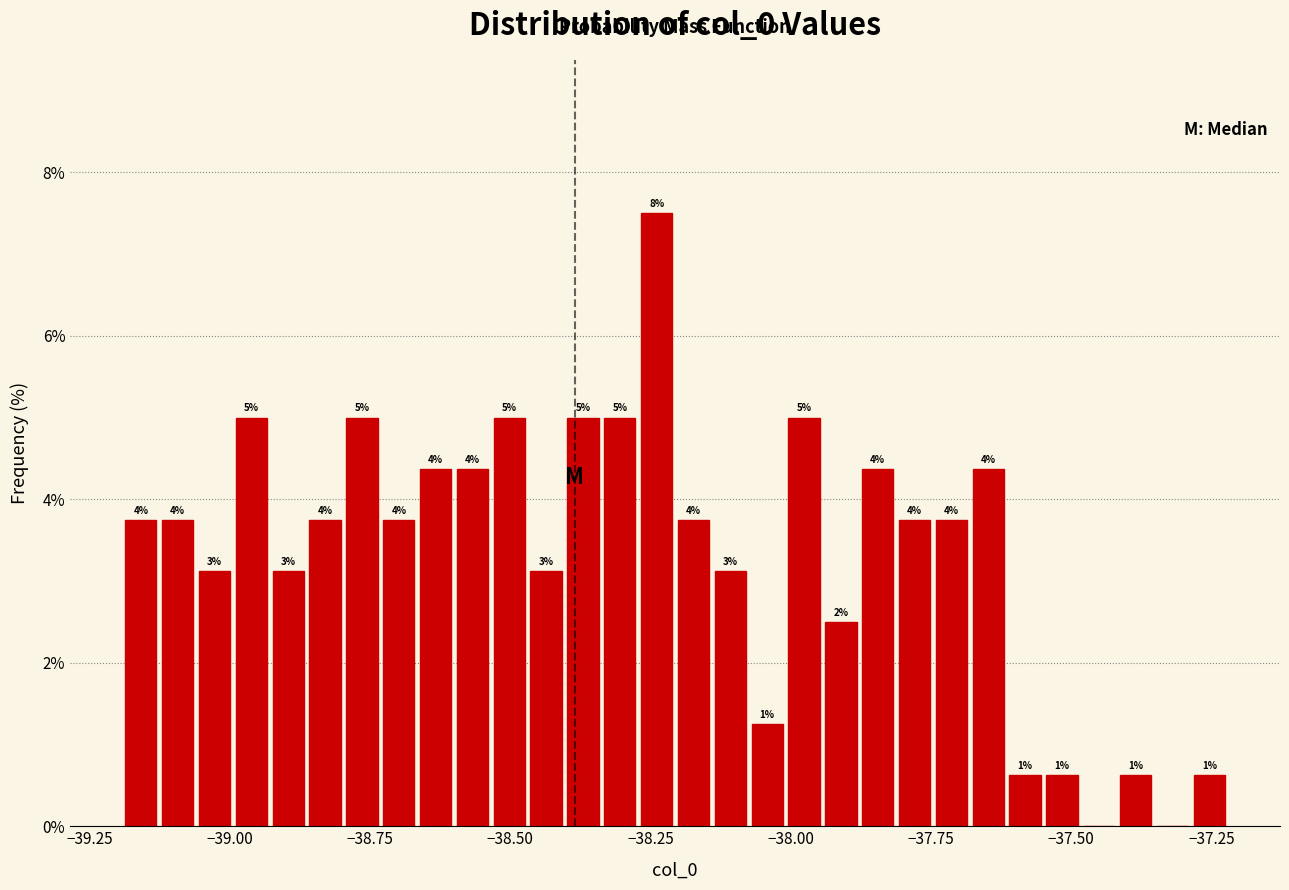

Around what value on the x-axis is the tallest bar? Give the approximate position of its centre, as read against the axis.

-38.25